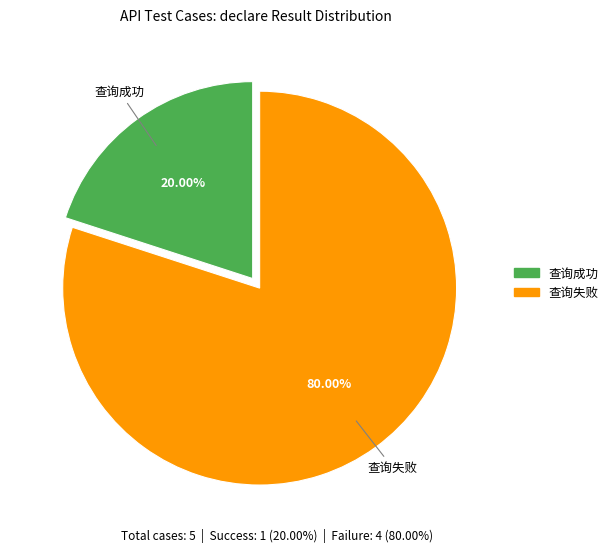

Between 查询成功 and 查询失败, which is larger?

查询失败